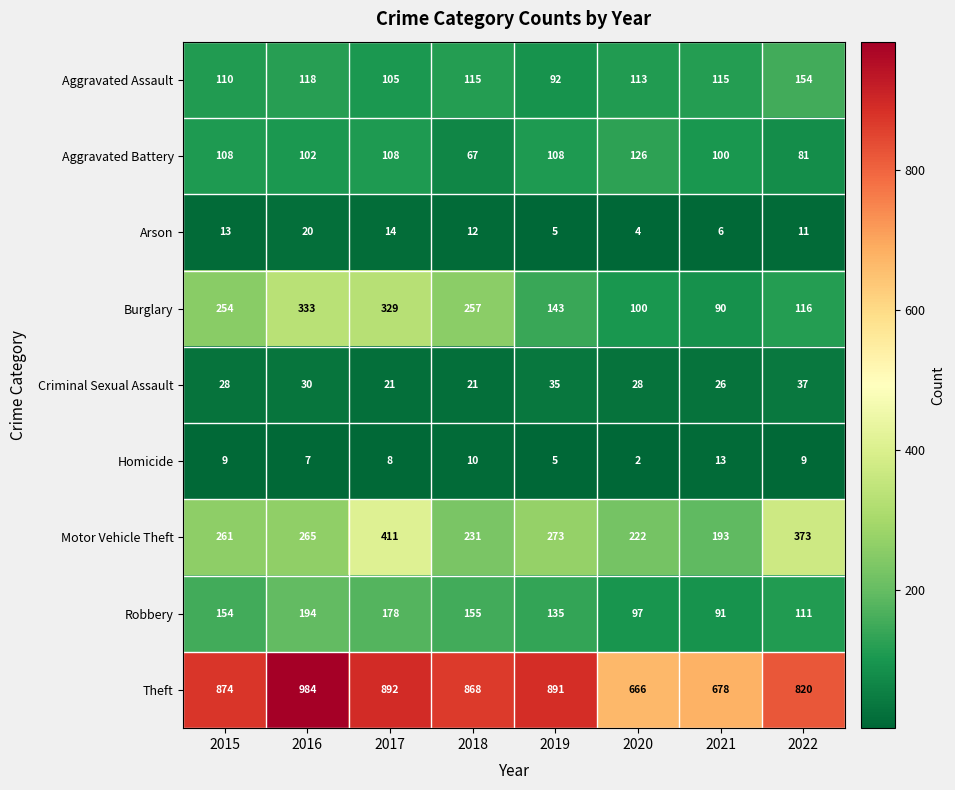

What is the difference between the second highest and second lowest values in the Criminal Sexual Assault series?

14